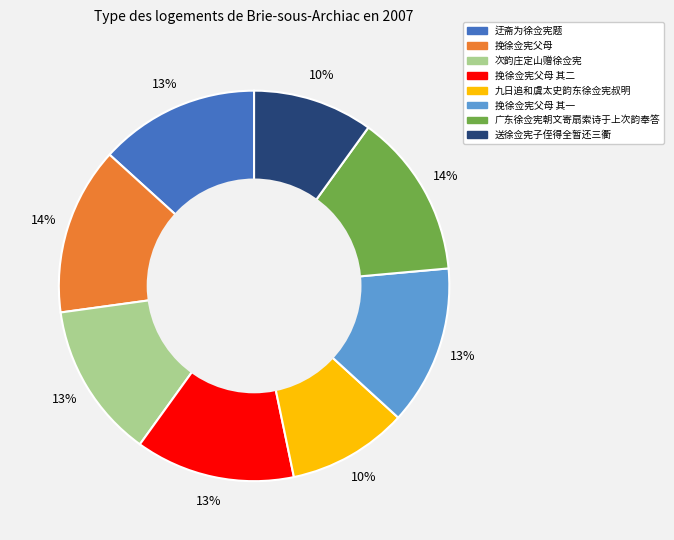

Is there a majority slice in this chart?

No